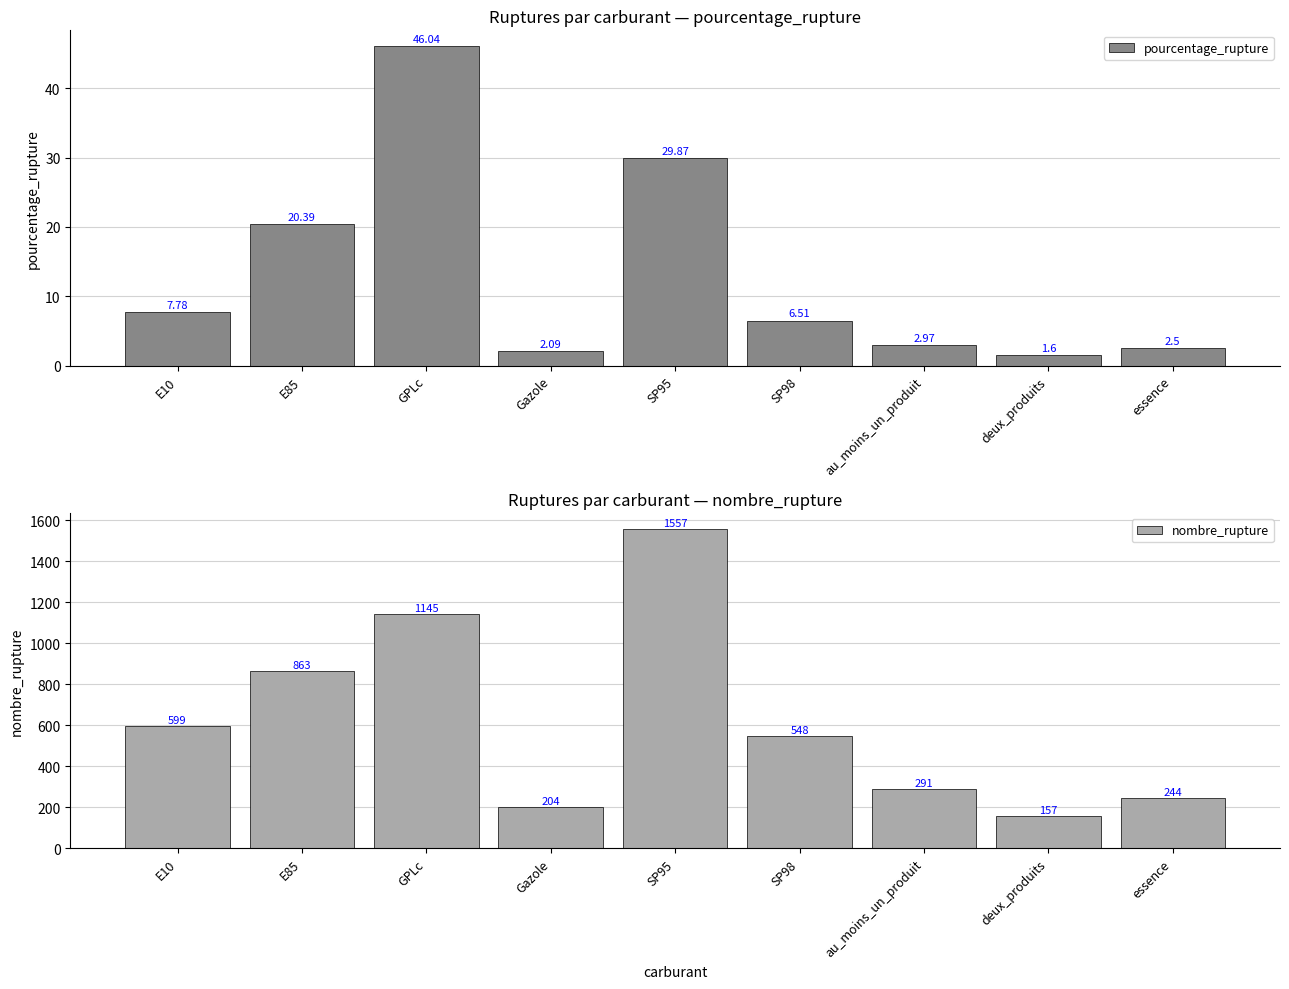

Which series has the largest range (max minus min)?

nombre_rupture